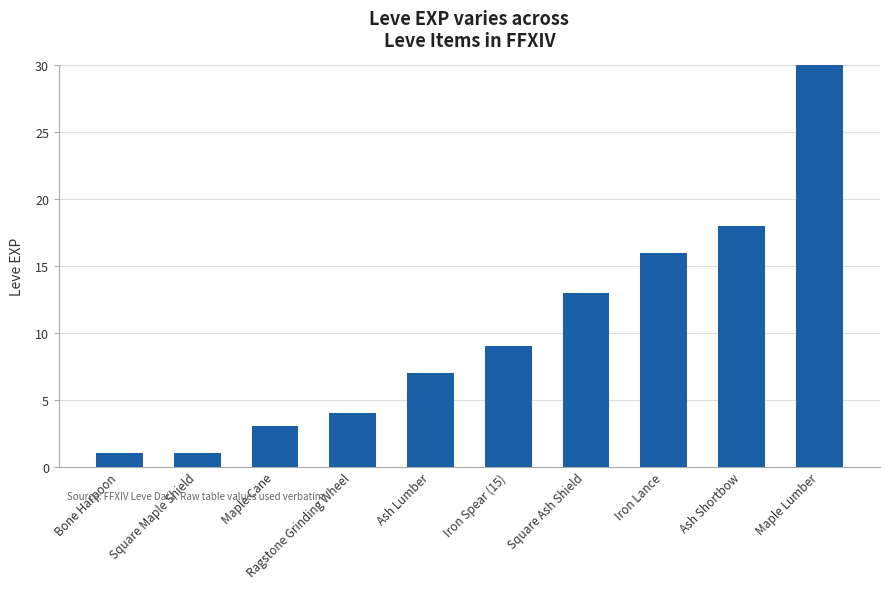

Which label corresponds to the largest value in the chart?

Maple Lumber